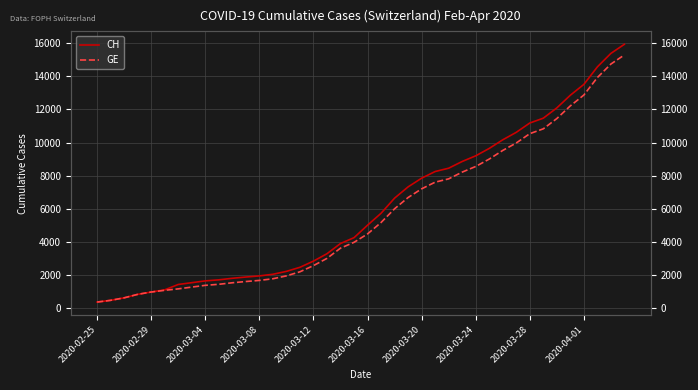

Reading left to right, transcribe all the data shown in this chart.

CH: 375	479	630	840	981	1113	1436	1544	1652	1715	1809	1885	1952	2051	2226	2472	2845	3291	3908	4259	5012	5731	6644	7323	7847	8249	8449	8855	9196	9642	10162	10613	11175	11467	12086	12852	13505	14561	15375	15926
GE: 375	479	630	840	981	1083	1171	1278	1384	1447	1538	1614	1681	1780	1955	2201	2574	3010	3627	3978	4485	5174	6002	6681	7205	7607	7807	8213	8554	9000	9520	9971	10533	10825	11444	12210	12863	13919	14733	15284